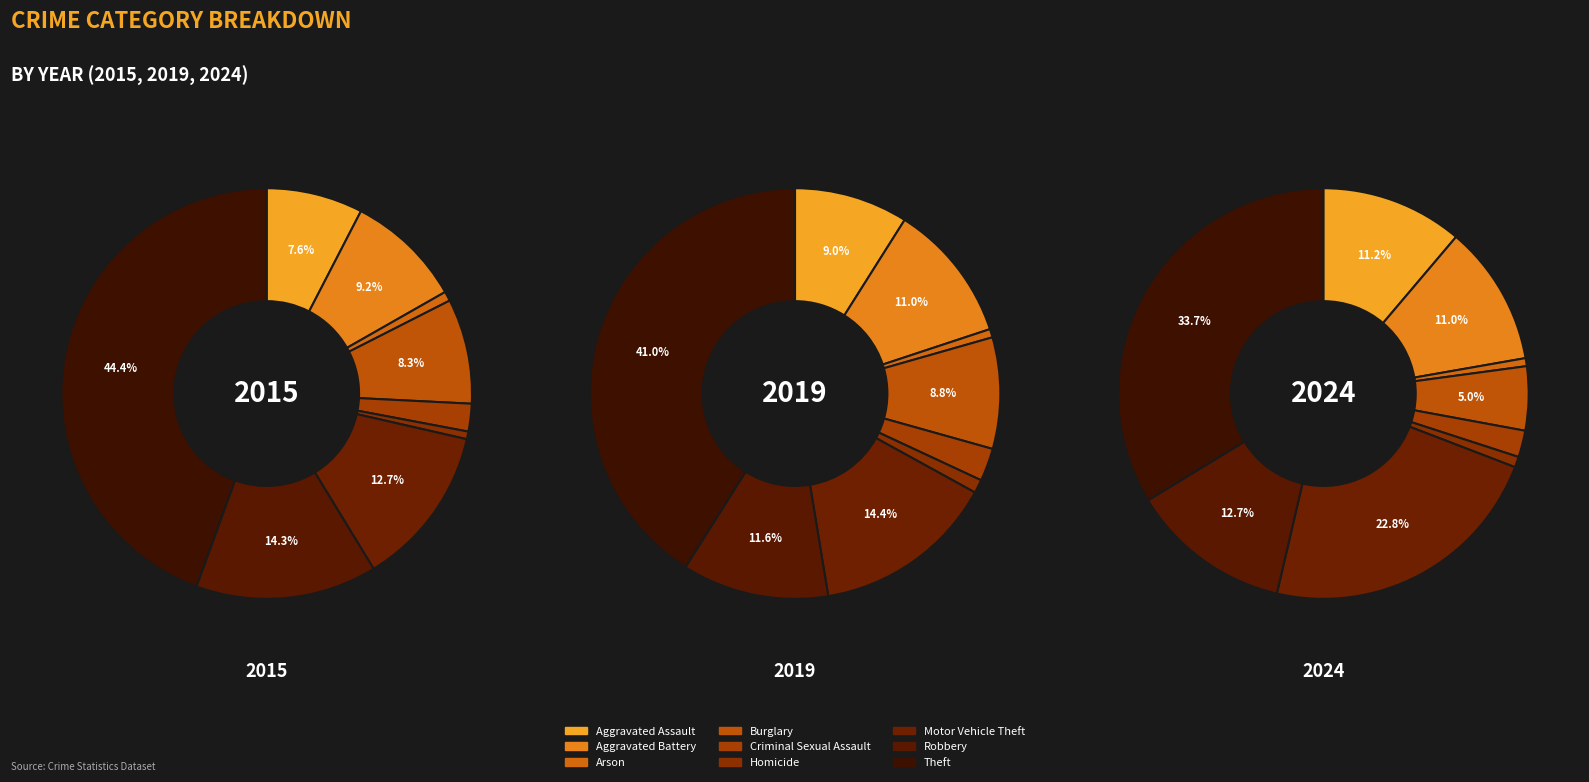

To the nearest percent, what percentage of the pie is Aggravated Battery?

11%